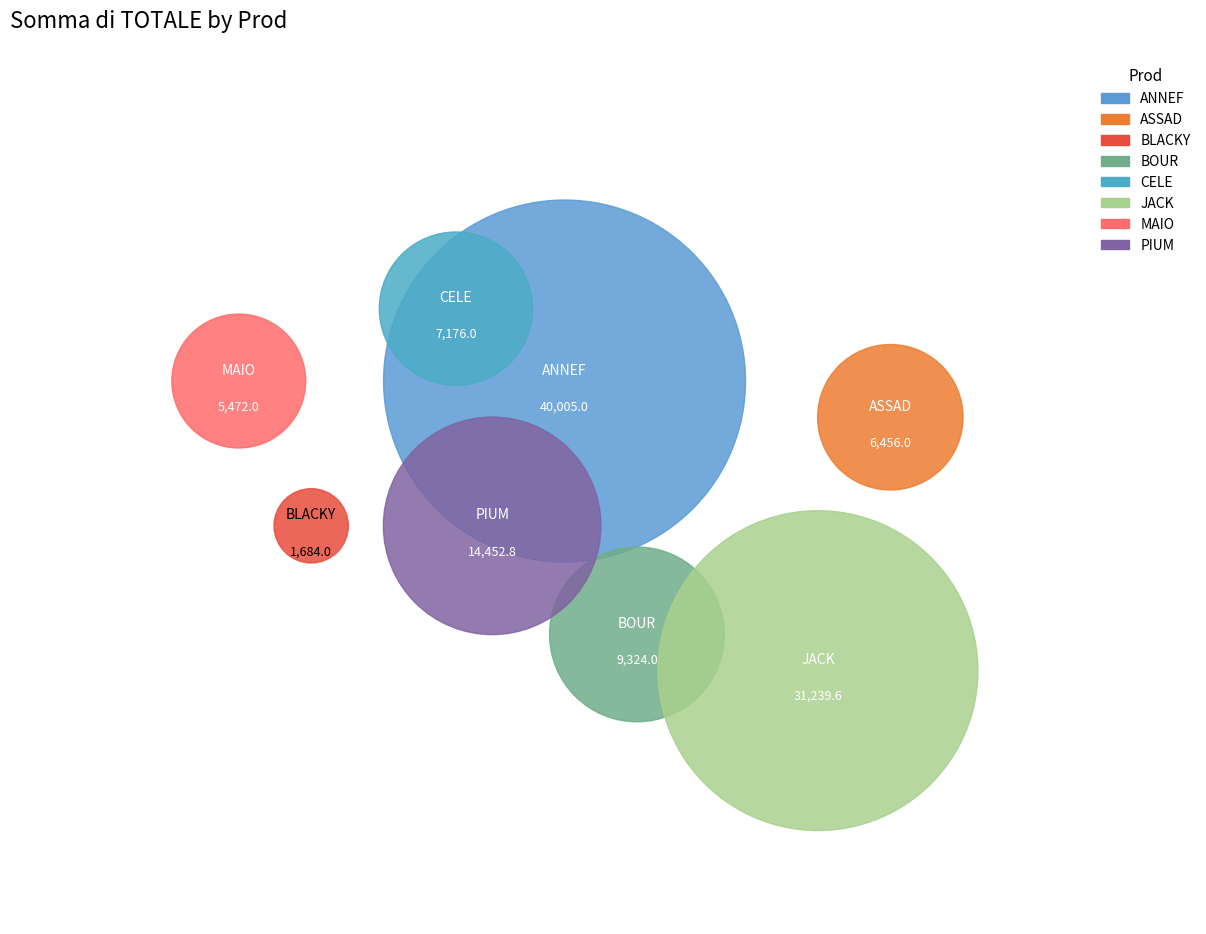

To the nearest percent, what is the average slice percentage?

12%